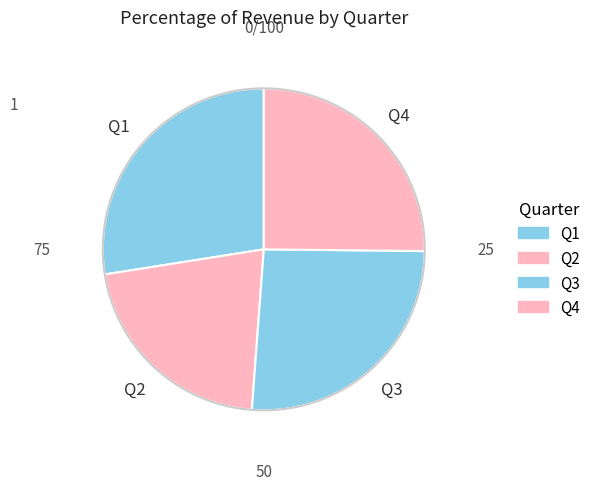

How many segments does this pie chart have?

4